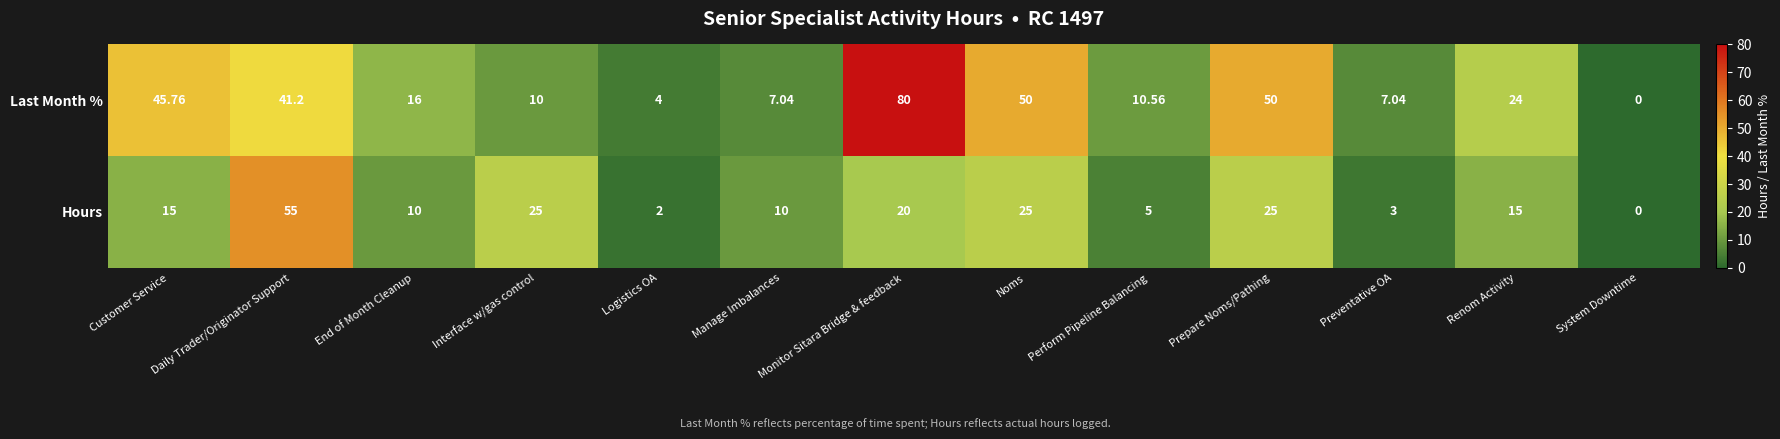

At Monitor Sitara Bridge & feedback, list the series in order from smallest to largest.

Hours, Last Month %